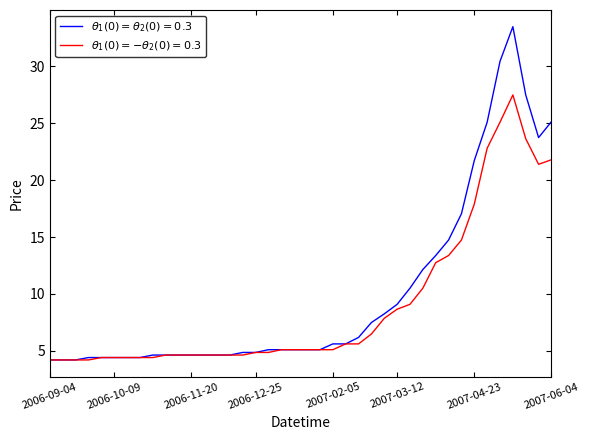

Rank the series by their maximum value, from highest to lowest.

$\theta_1(0)=\theta_2(0)=0.3$, $\theta_1(0)=-\theta_2(0)=0.3$